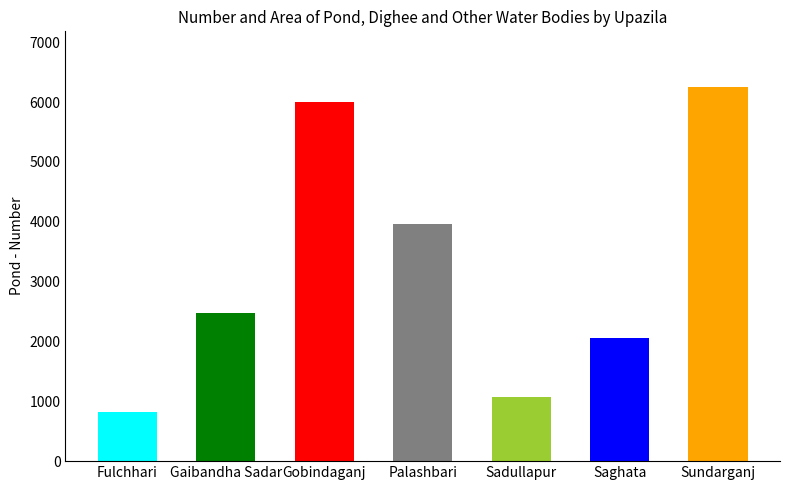

What is the approximate value at Gaibandha Sadar?

2478